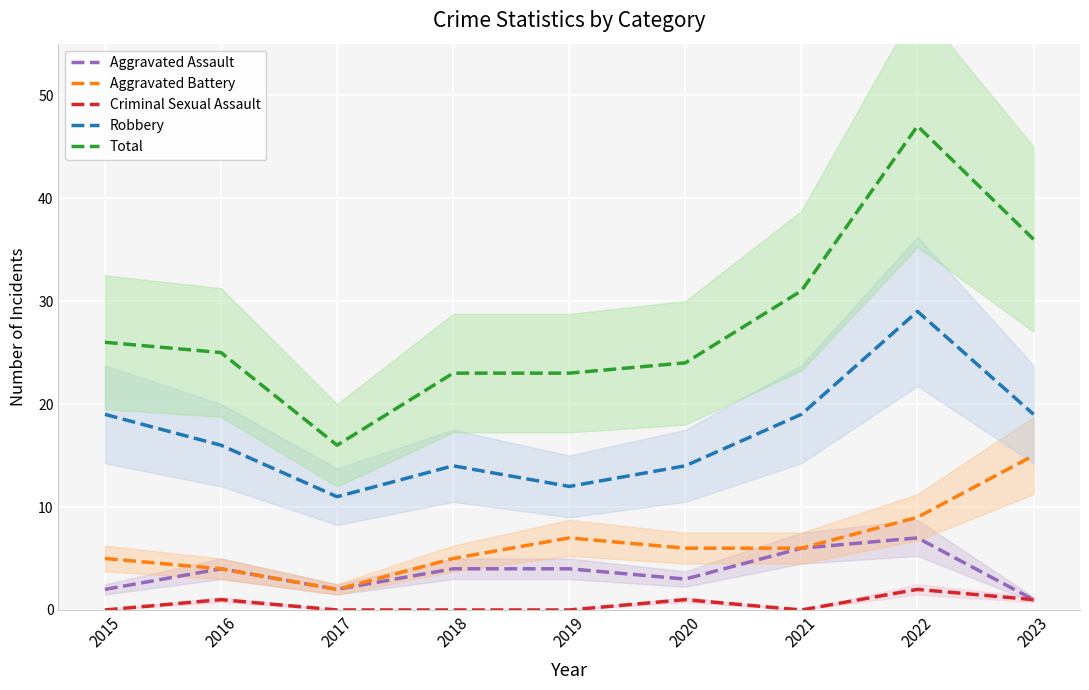

List the labels in order of Robbery value, largest first.

2022, 2015, 2021, 2023, 2016, 2018, 2020, 2019, 2017